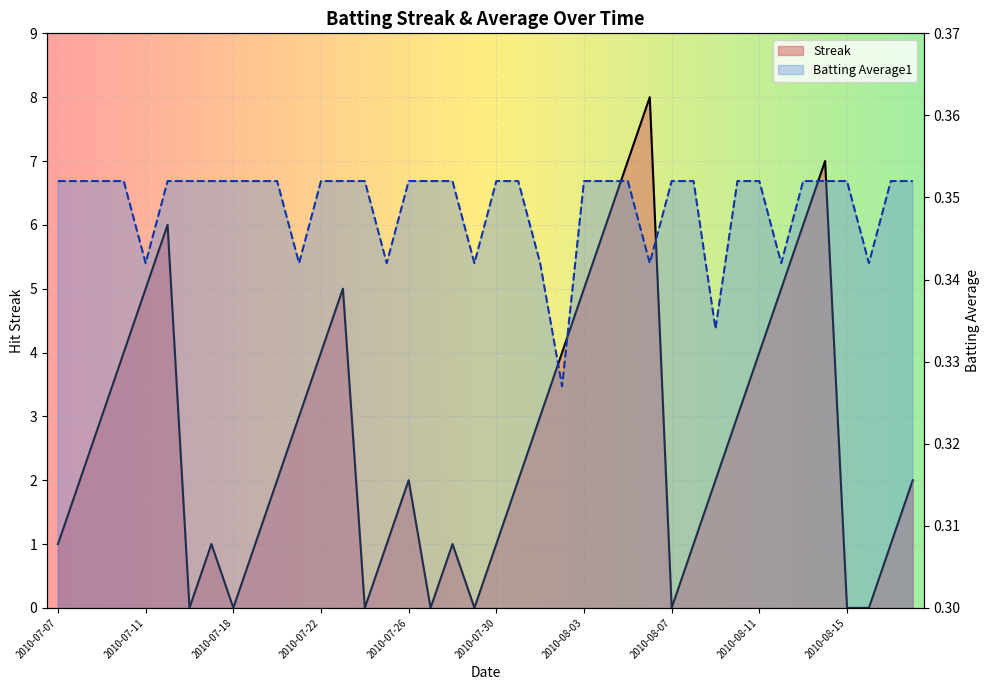

List the labels in order of Batting Average1 value, largest first.

2010-07-07, 2010-07-08, 2010-07-09, 2010-07-10, 2010-07-15, 2010-07-16, 2010-07-17, 2010-07-18, 2010-07-19, 2010-07-20, 2010-07-22, 2010-07-23, 2010-07-24, 2010-07-26, 2010-07-27, 2010-07-28, 2010-07-30, 2010-07-31, 2010-08-03, 2010-08-04, 2010-08-05, 2010-08-07, 2010-08-08, 2010-08-10, 2010-08-11, 2010-08-13, 2010-08-14, 2010-08-15, 2010-08-17, 2010-08-18, 2010-07-11, 2010-07-21, 2010-07-25, 2010-07-29, 2010-08-01, 2010-08-06, 2010-08-12, 2010-08-16, 2010-08-09, 2010-08-02